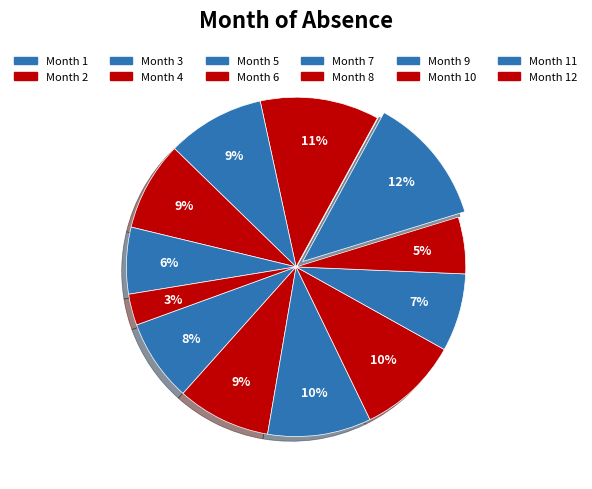

How many slices are in this pie chart?

12